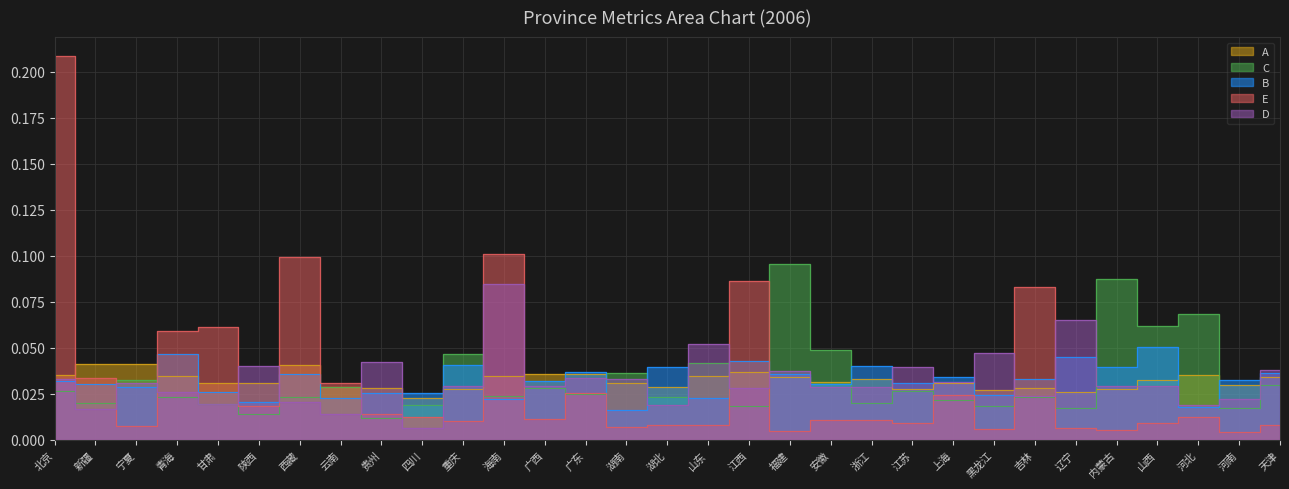

How many lines are shown in the chart?

5